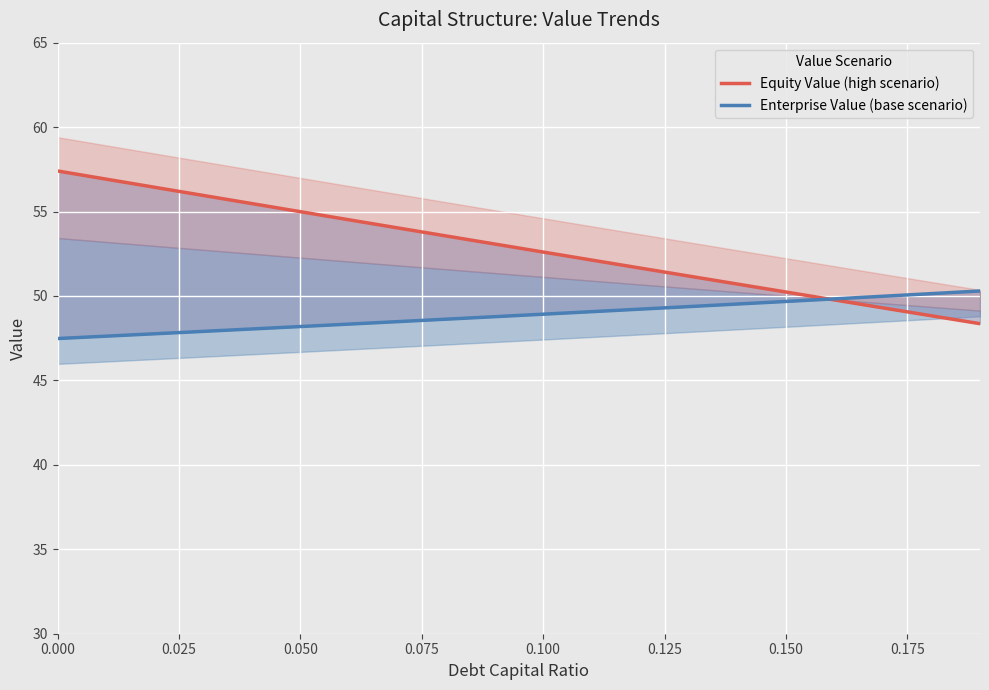

Rank the series by their average value, from lowest to highest.

Enterprise Value (base scenario), Equity Value (high scenario)